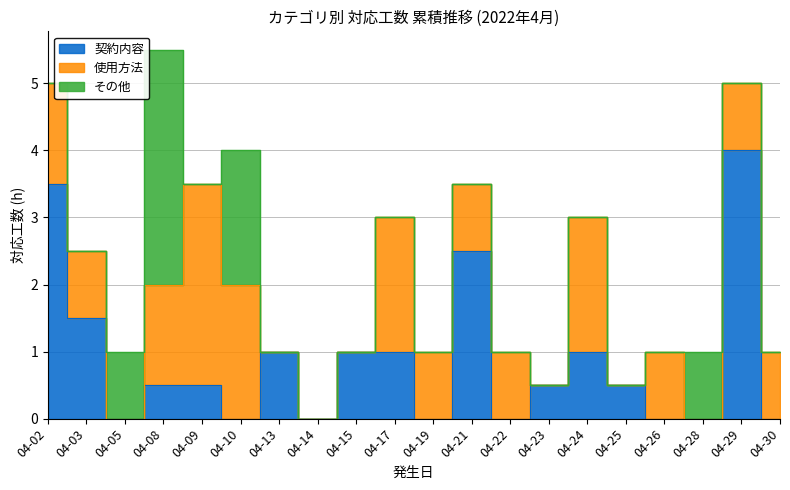

Which series has the widest spread of values?

契約内容